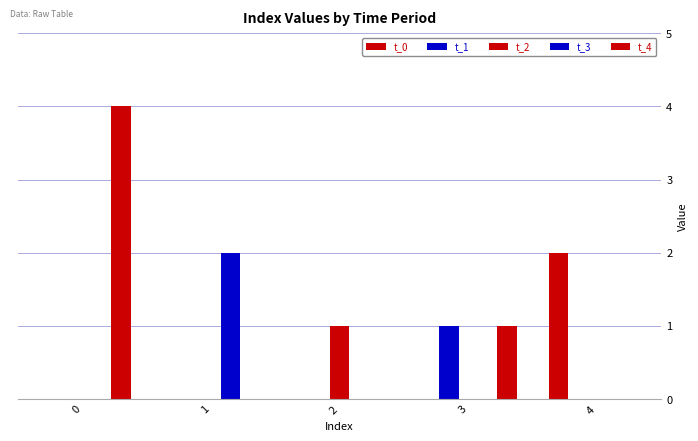

Count the number of categories in the chart.

5